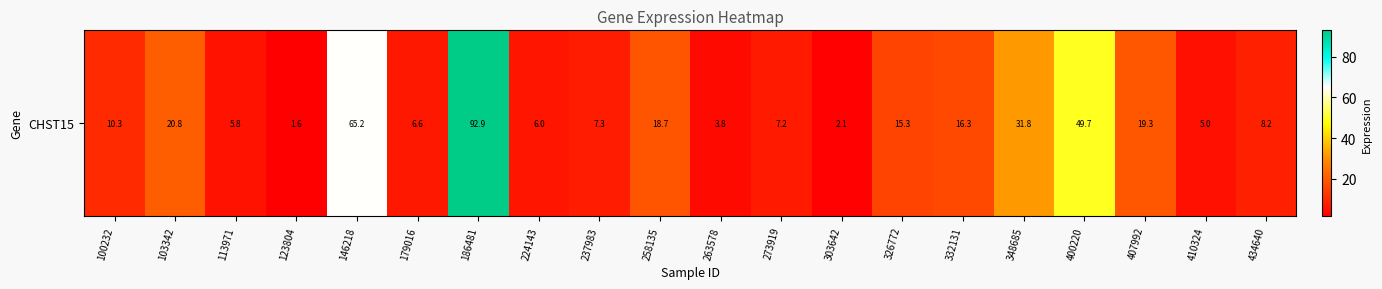

Rank the categories by value from lowest to highest.

123804, 303642, 263578, 410324, 113971, 224143, 179016, 273919, 237983, 434640, 100232, 326772, 332131, 258135, 407992, 103342, 348685, 400220, 146218, 186481